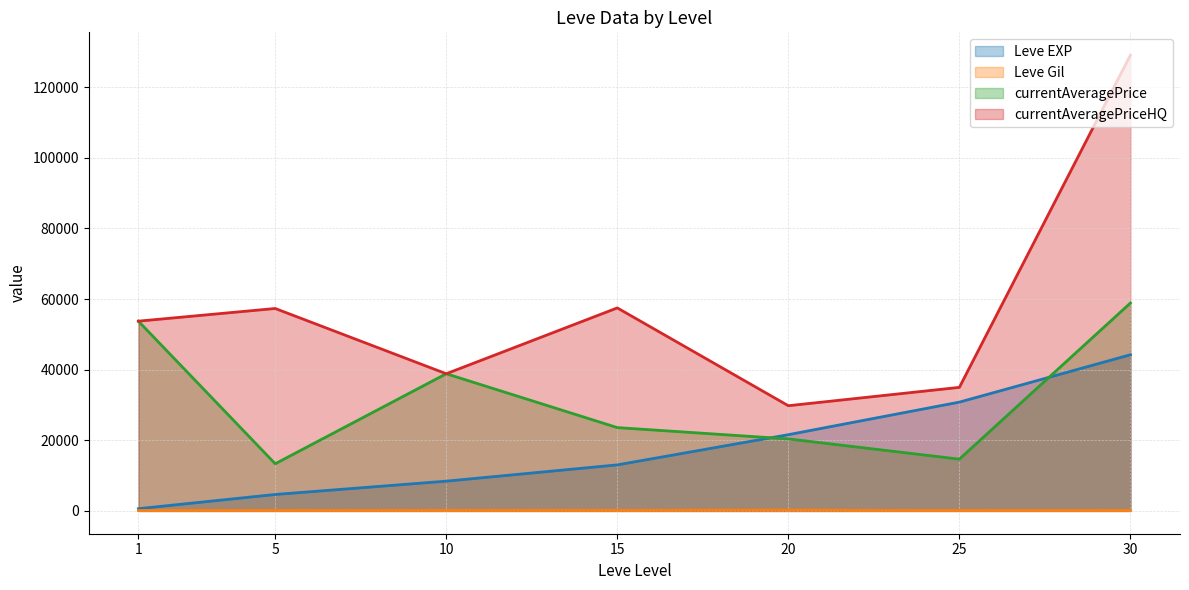

At 1, list the series in order from smallest to largest.

Leve Gil, Leve EXP, currentAveragePrice, currentAveragePriceHQ